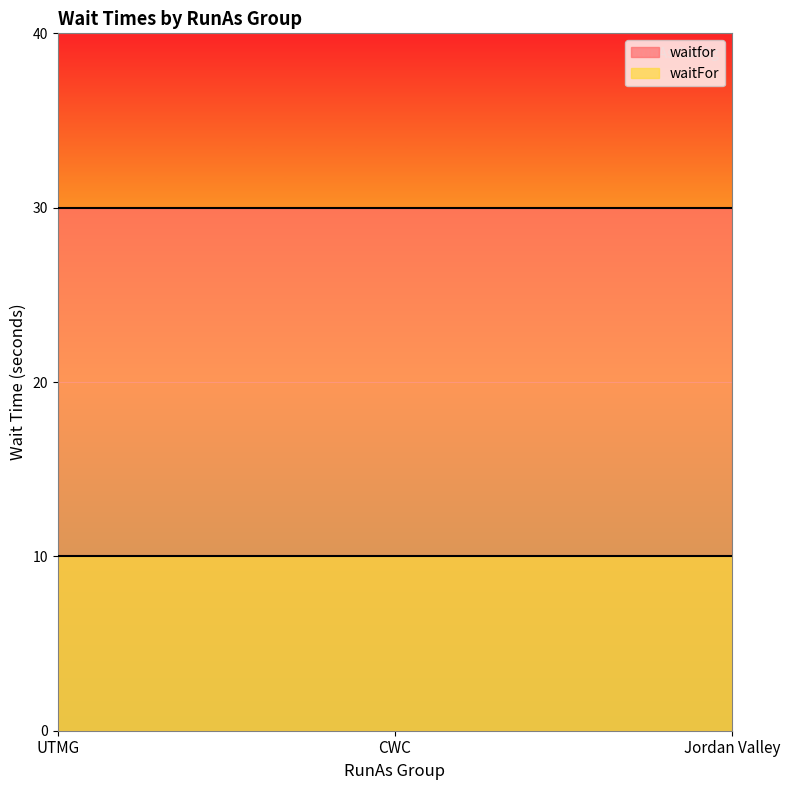

What is the approximate value of waitFor at UTMG?

10